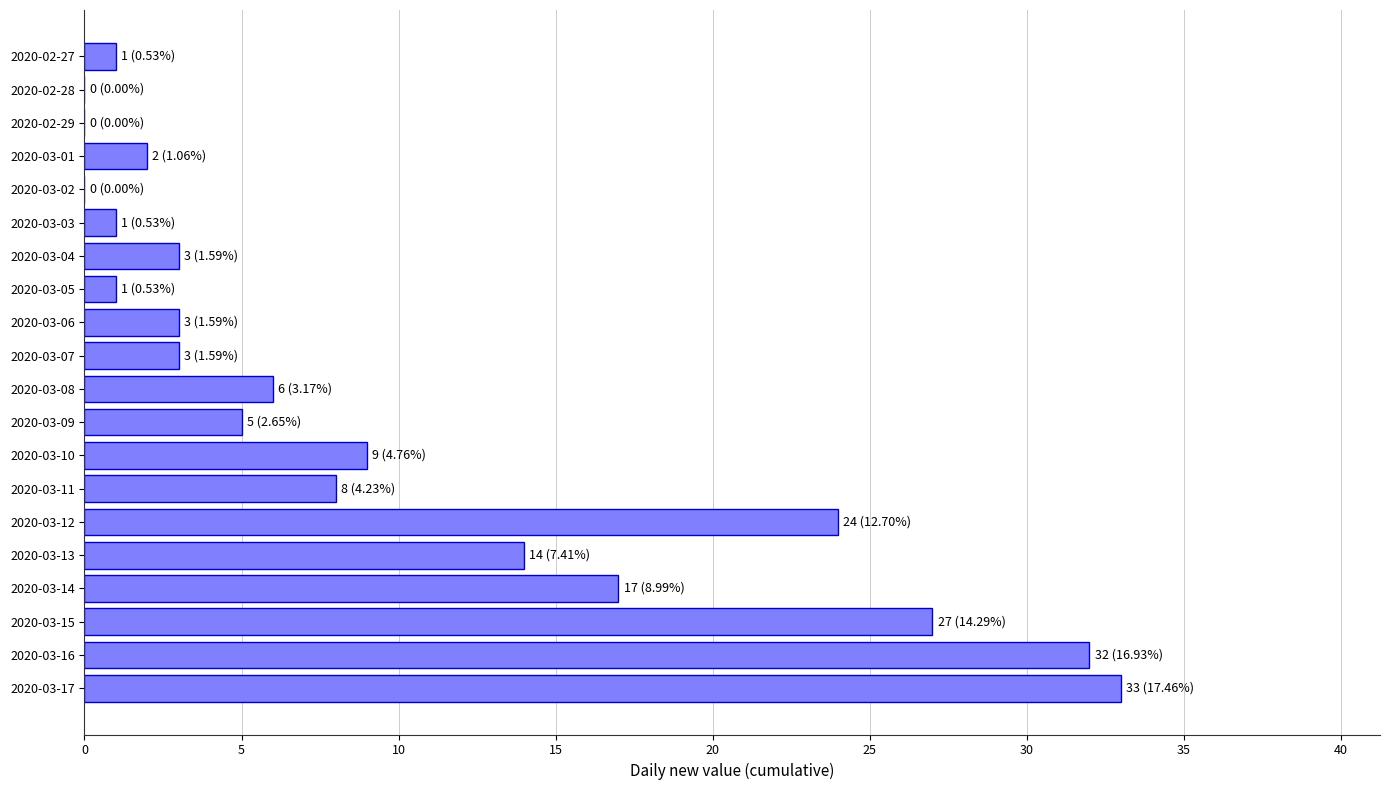

Count the number of data series in this chart.

1